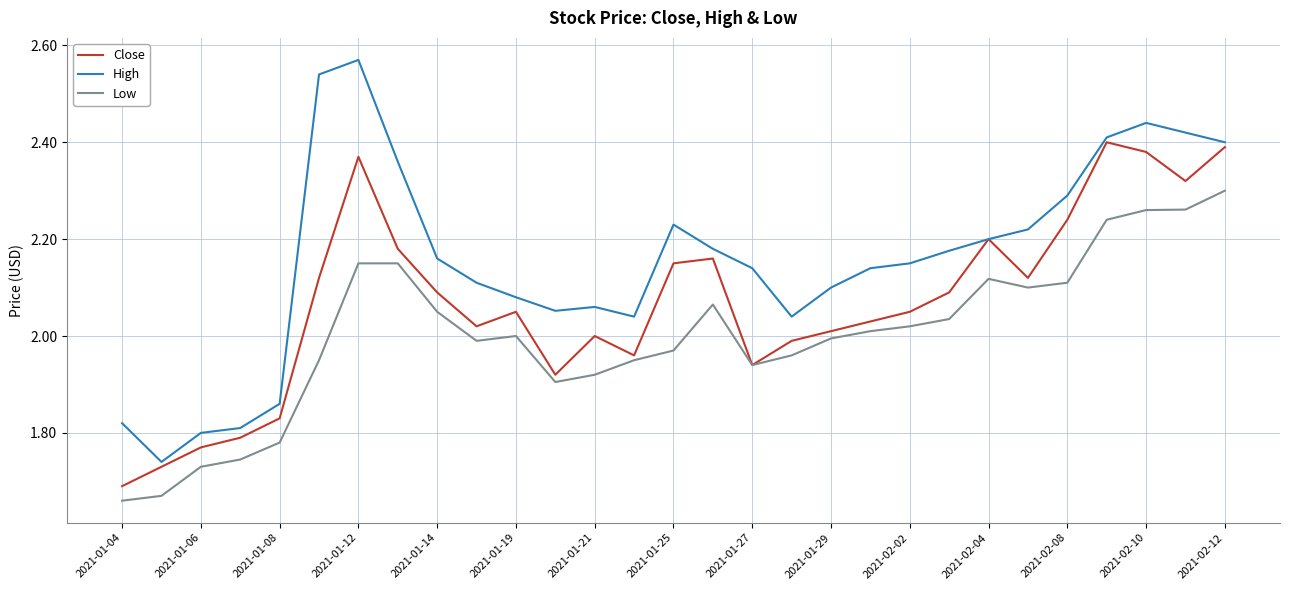

What is the difference between the maximum and minimum values in the Low series?

0.6